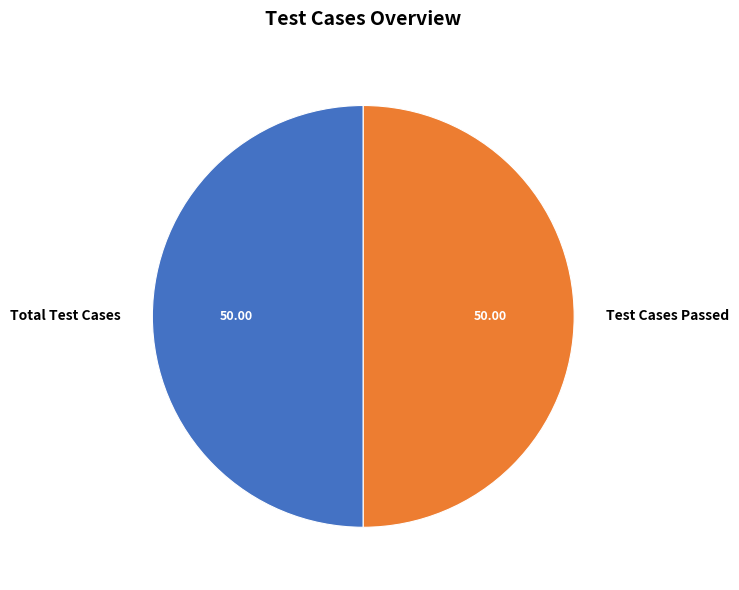

Approximately how many times larger is the value at Test Cases Passed compared to Total Test Cases?

1.0